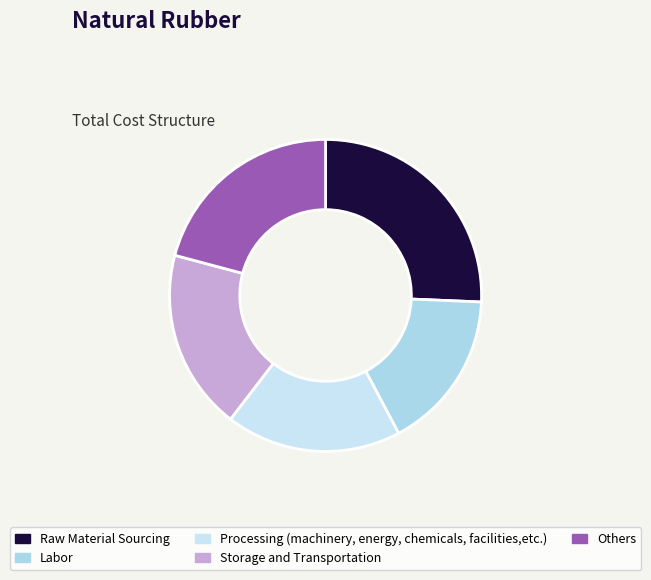

How many segments does this pie chart have?

5